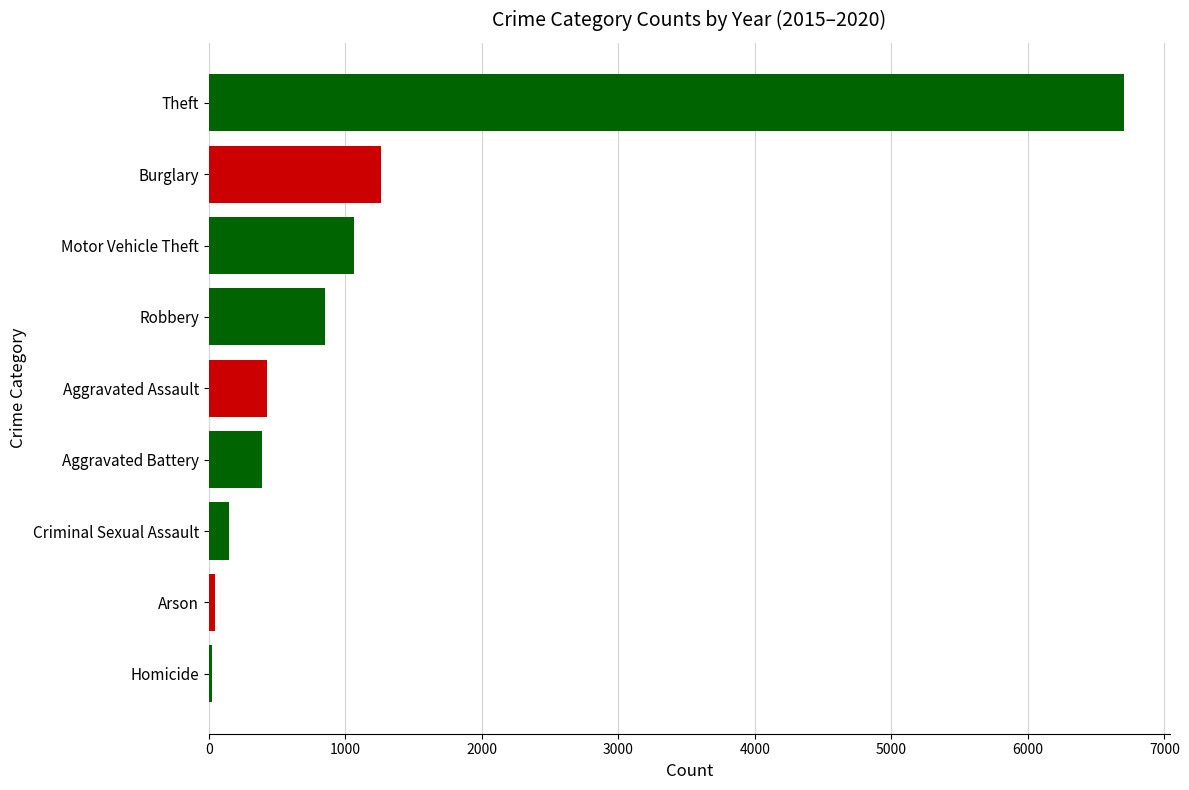

What is the ratio of the value at Theft to the value at Aggravated Assault?

15.6